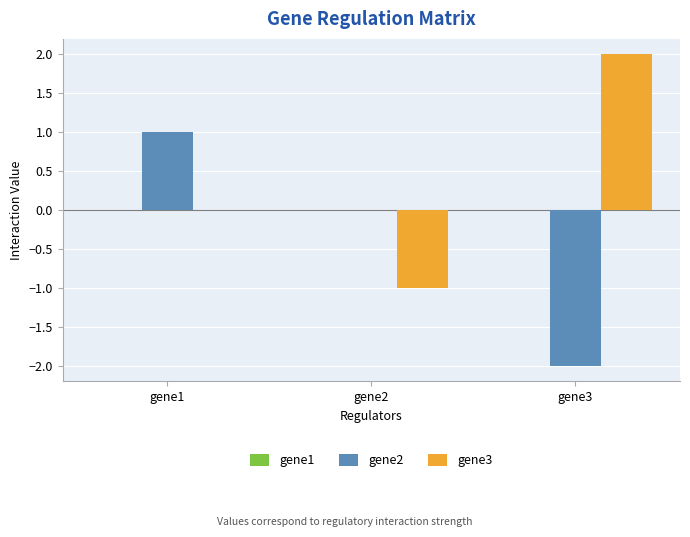

Between gene2 and gene3, which series saw the biggest shift?

gene3